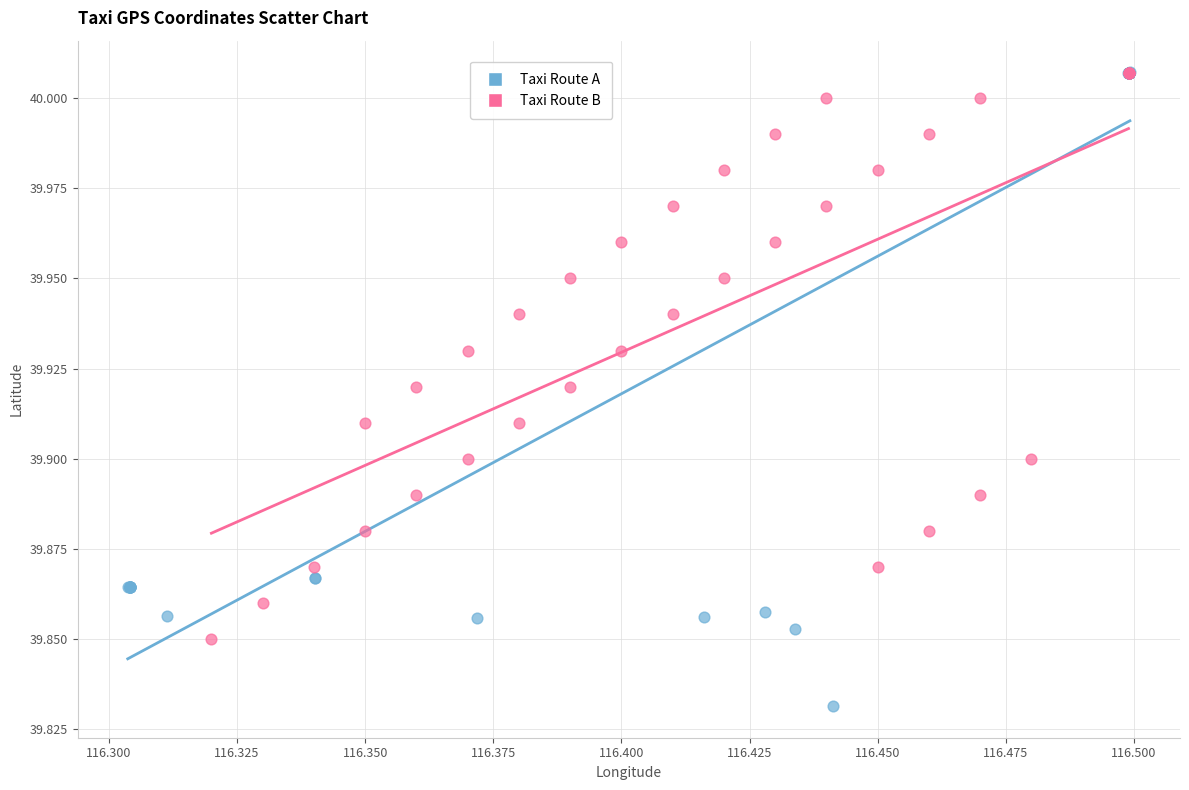

Which series contains the lowest Y value?

Taxi Route A